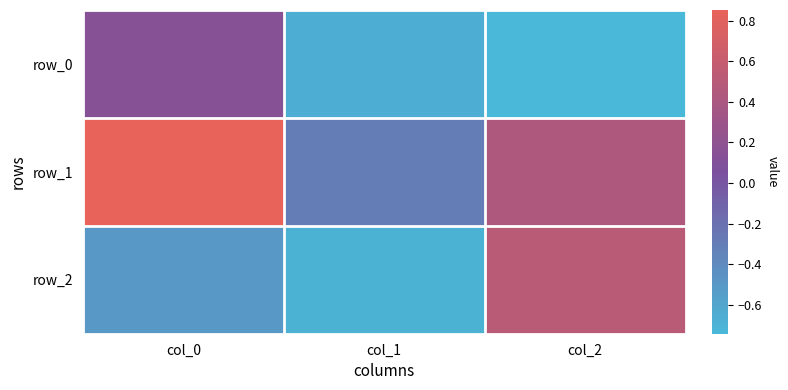

At which label does row_2 reach its peak?

col_2